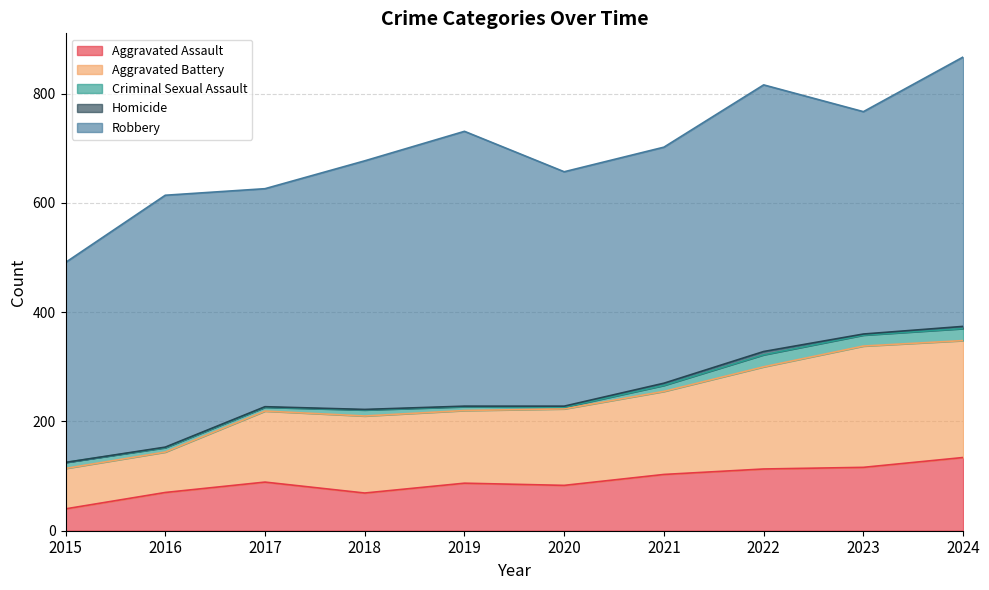

True or false: Aggravated Battery and Robbery intersect in this chart.

False